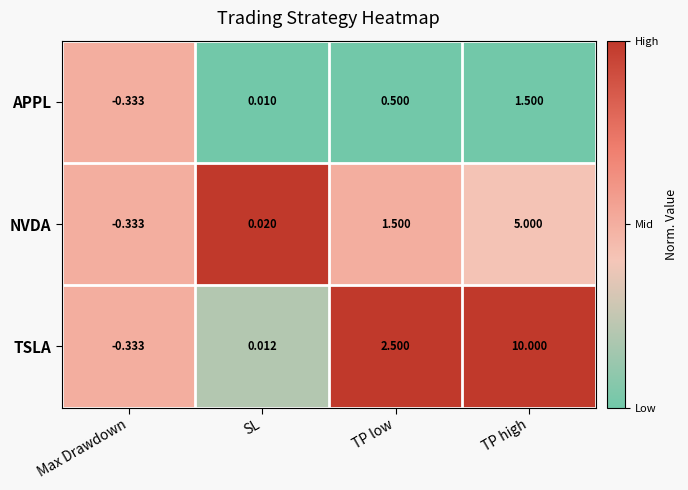

At which label is NVDA closest to 2?

TP low